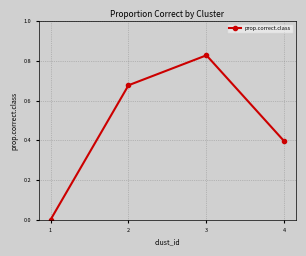

The chart shows a value of -0.6 at 1. True or false?

False